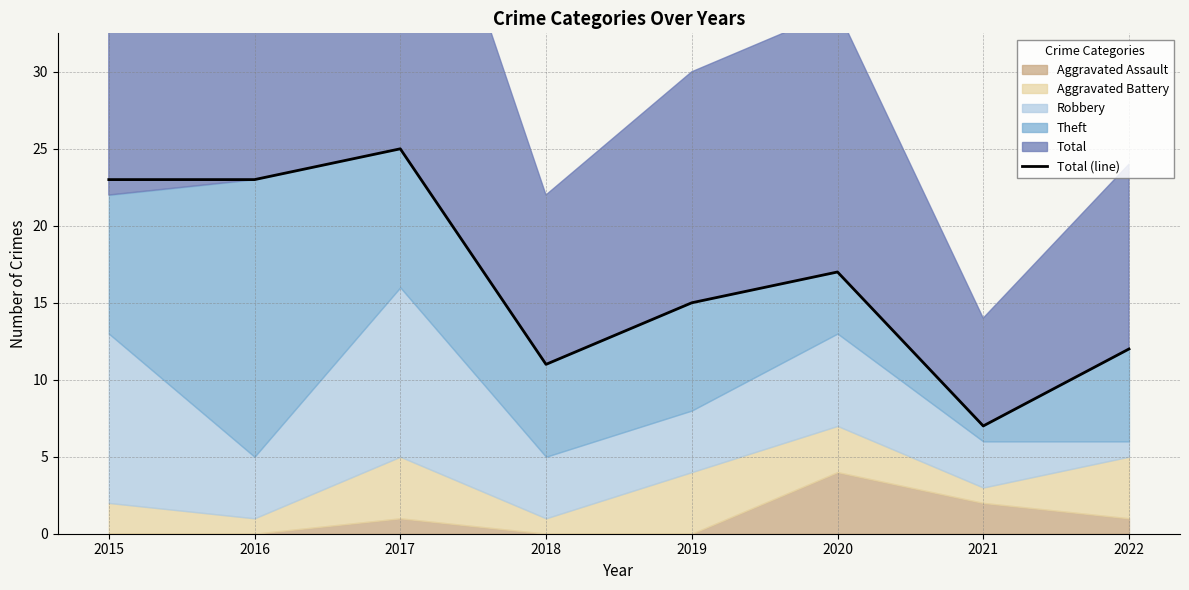

Where is the data nearest to the value 16?

2019